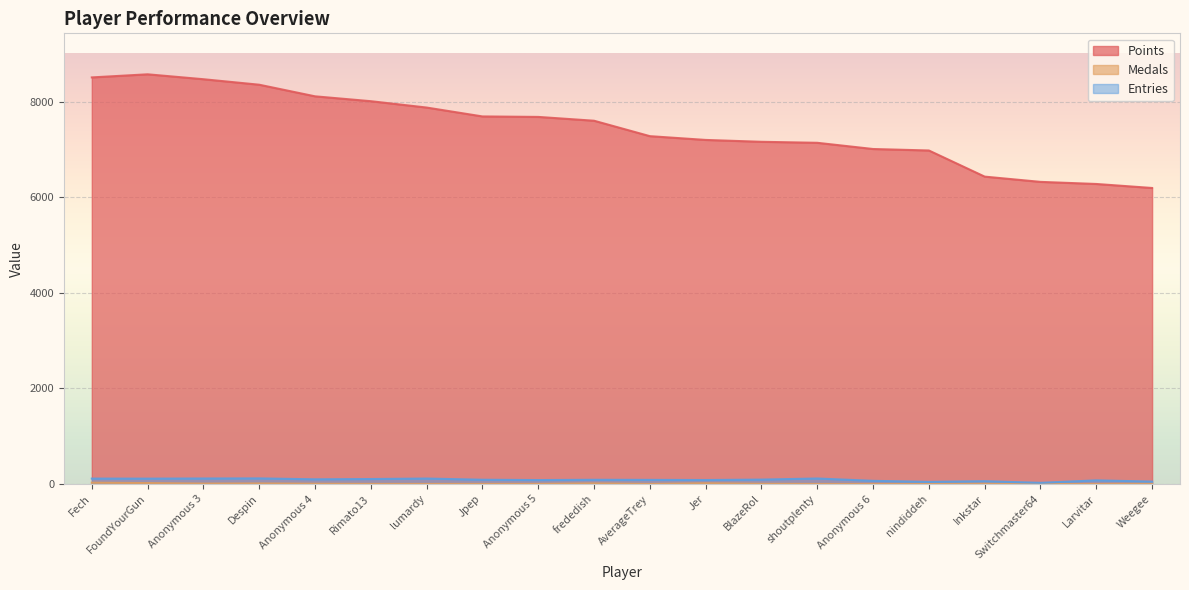

True or false: Points and Medals intersect in this chart.

False